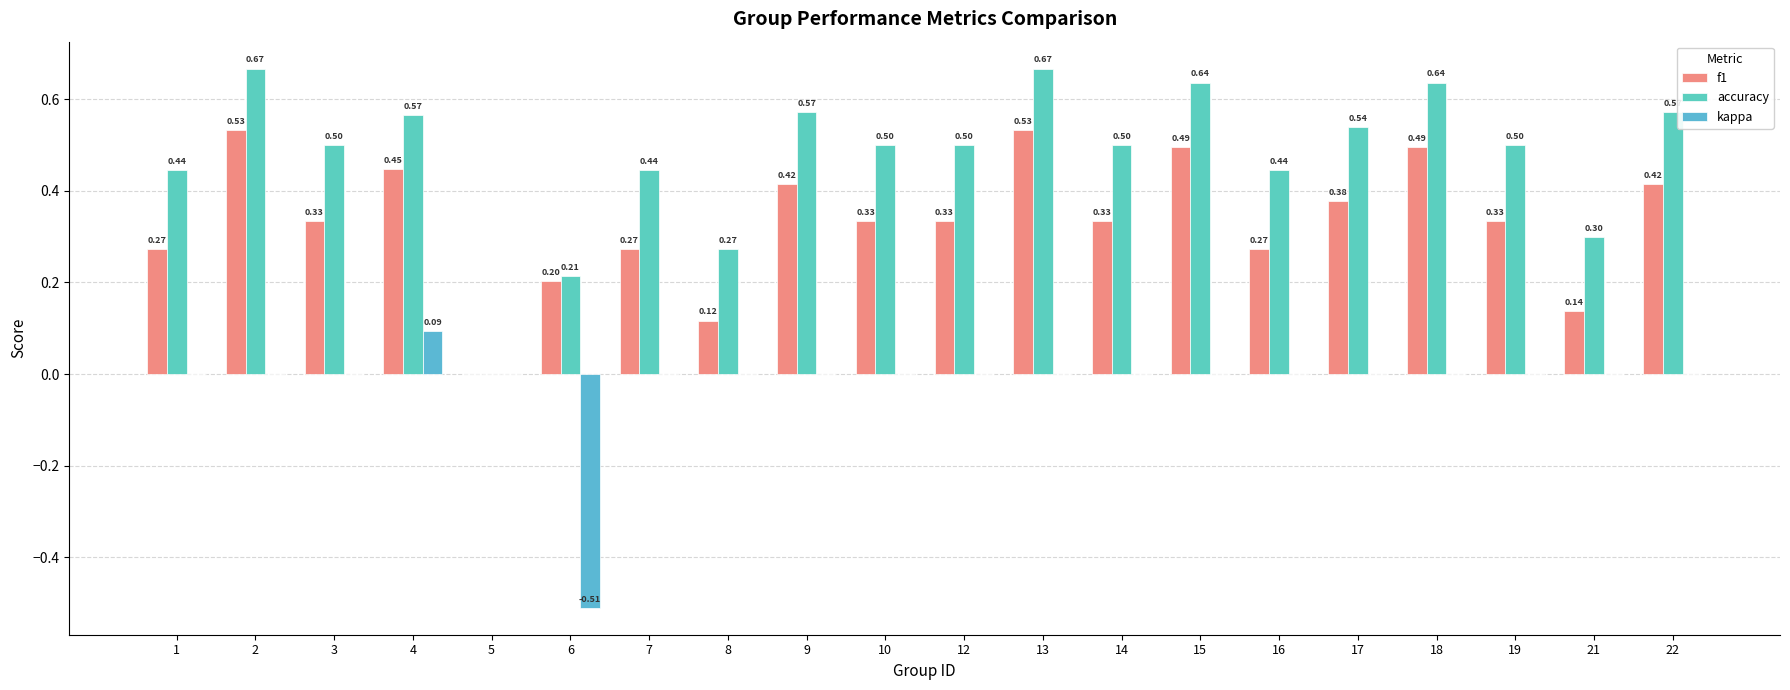

How many groups of bars are there?

20